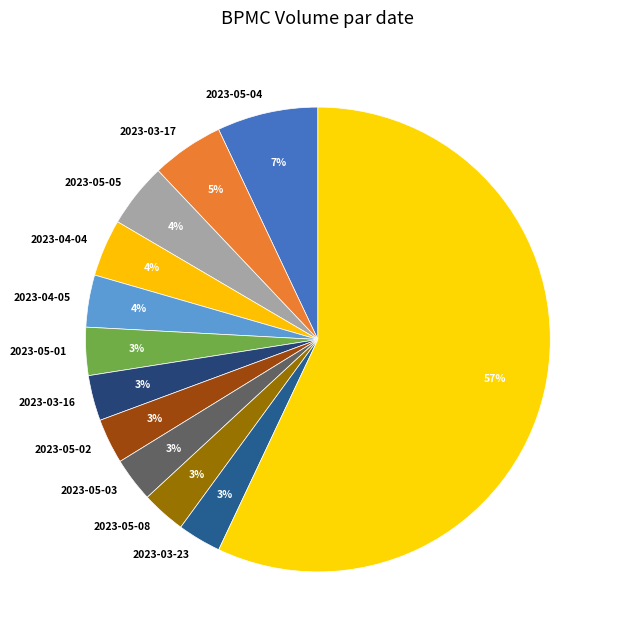

How many slices are in this pie chart?

12